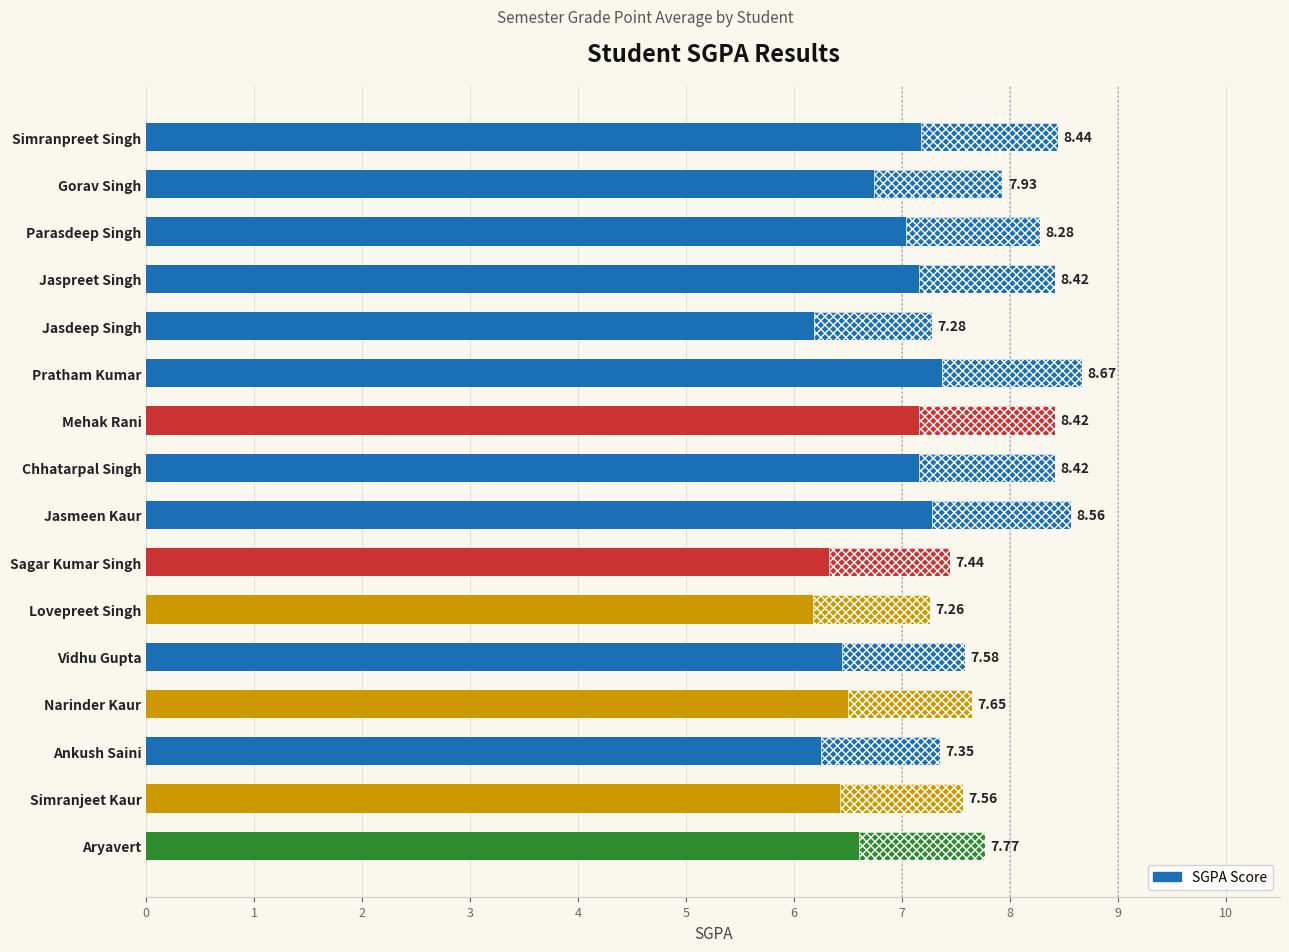

List the labels in order of value, largest first.

Pratham Kumar, Jasmeen Kaur, Simranpreet Singh, Jaspreet Singh, Mehak Rani, Chhatarpal Singh, Parasdeep Singh, Gorav Singh, Aryavert, Narinder Kaur, Vidhu Gupta, Simranjeet Kaur, Sagar Kumar Singh, Ankush Saini, Jasdeep Singh, Lovepreet Singh